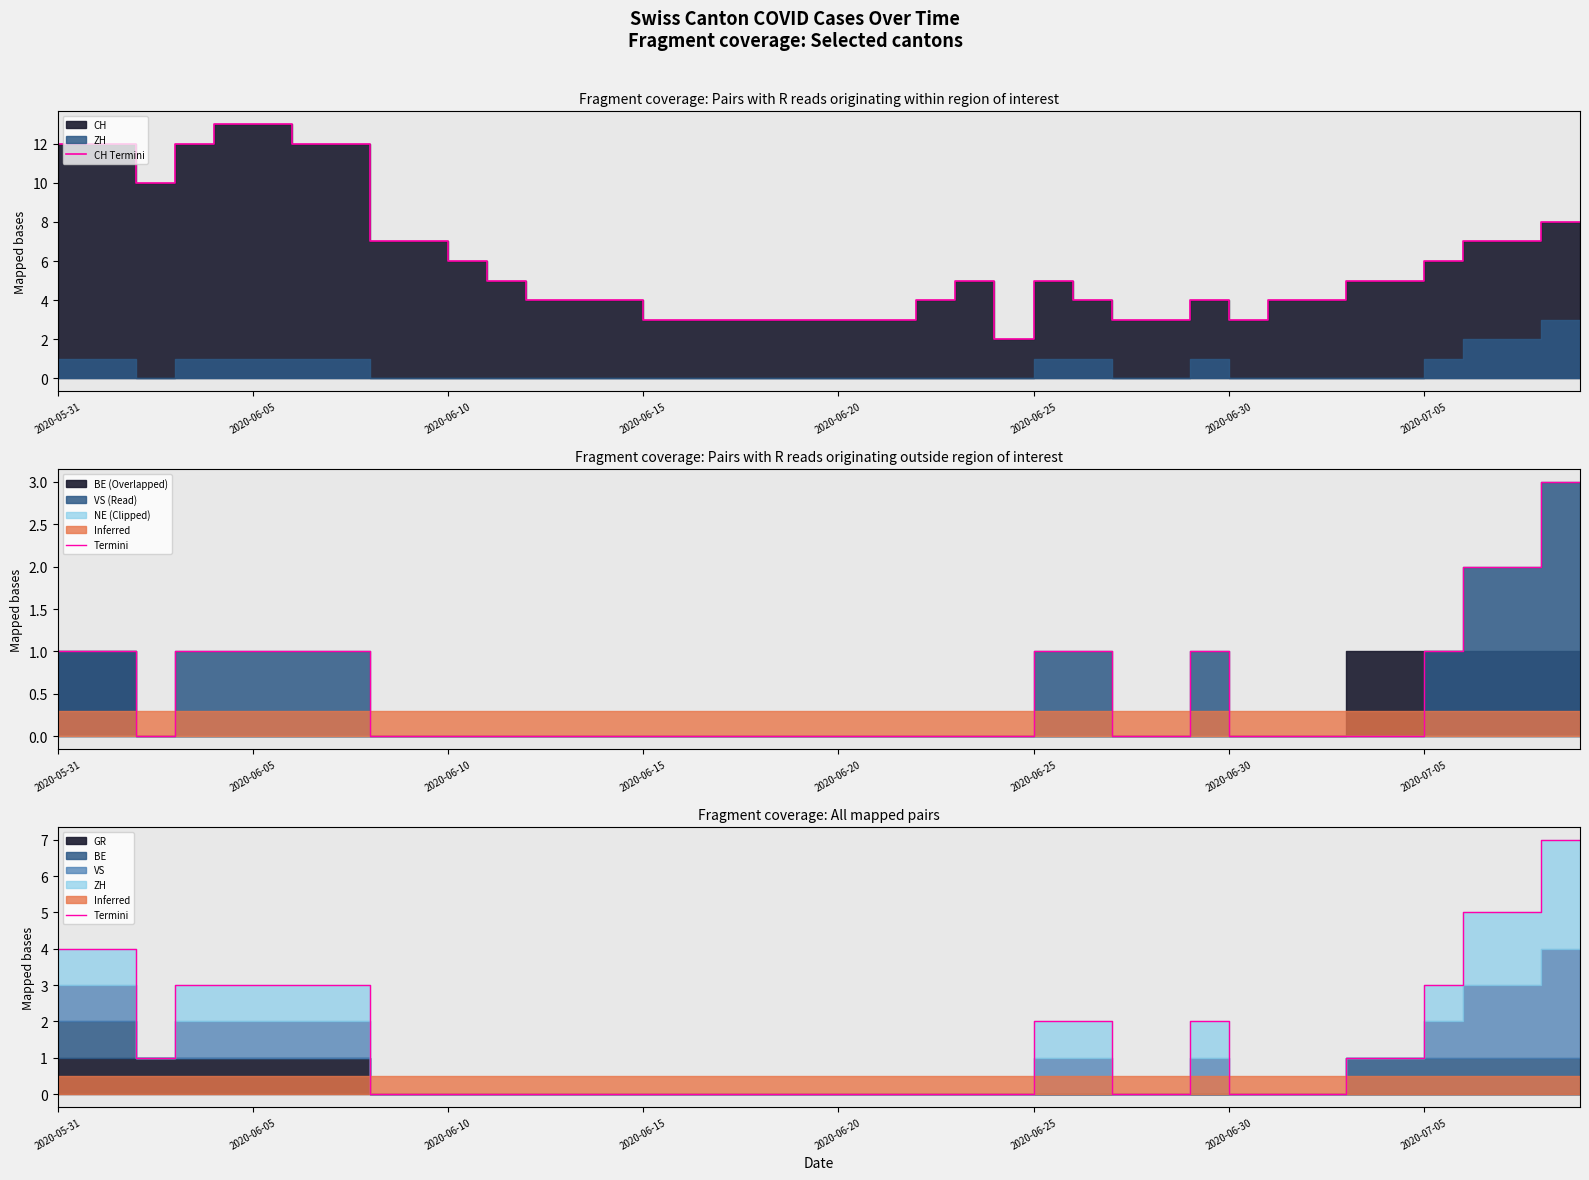

True or false: Termini has more than 2 points higher than both neighbors.

False